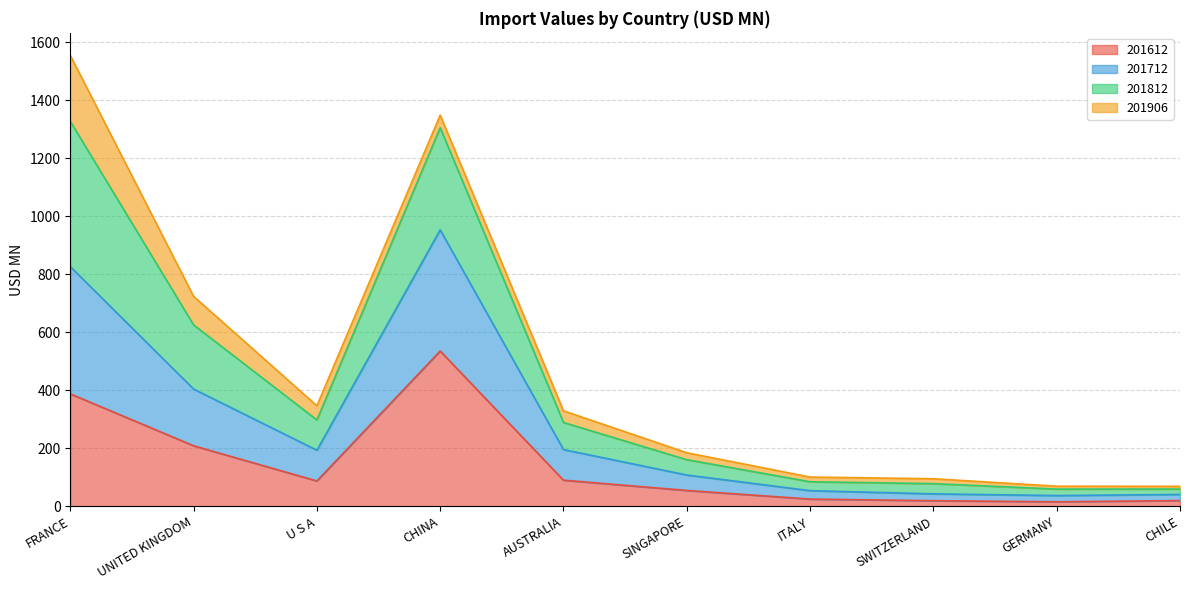

What is the label of the 7th point from the left?

ITALY